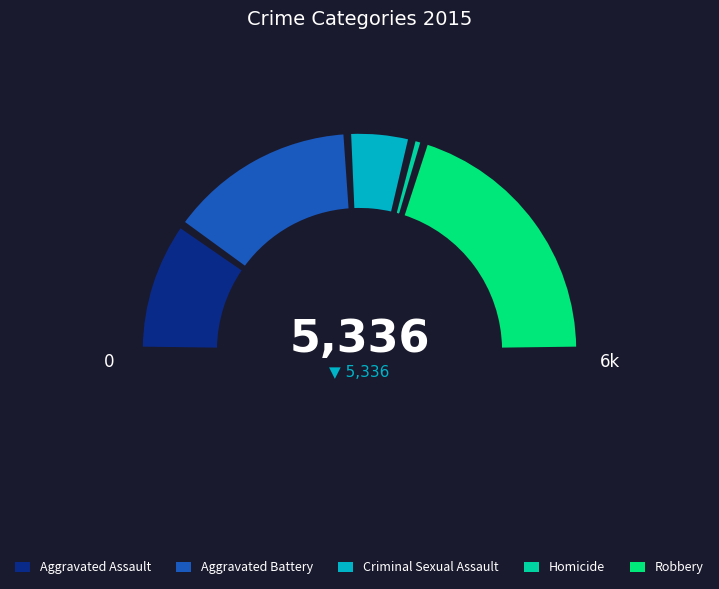

Which slice is the largest?

Robbery